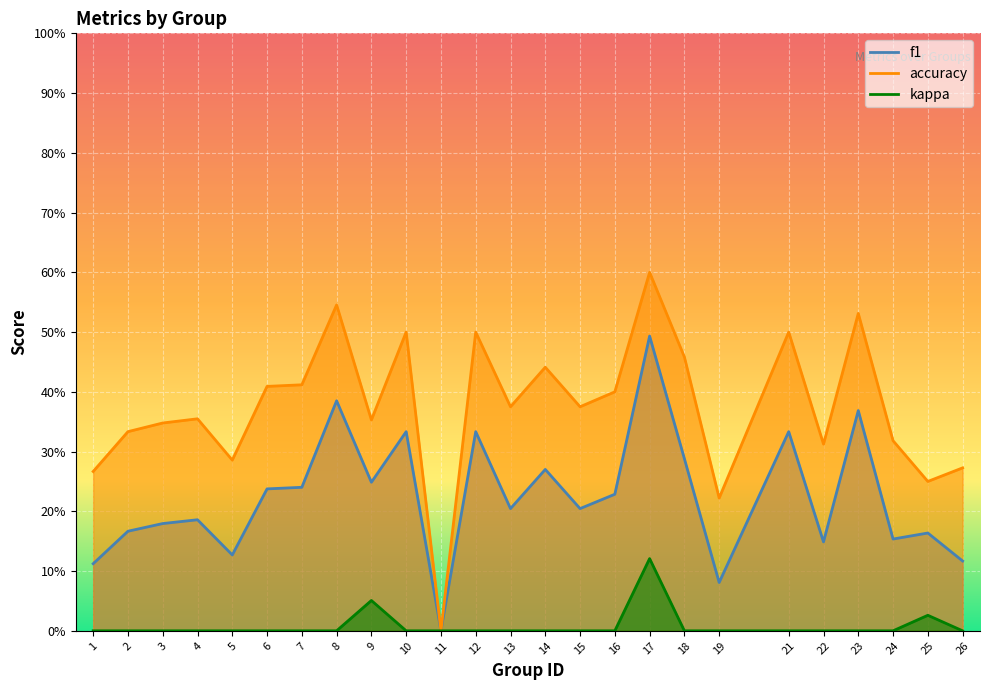

At 4, list the series in order from smallest to largest.

kappa, f1, accuracy